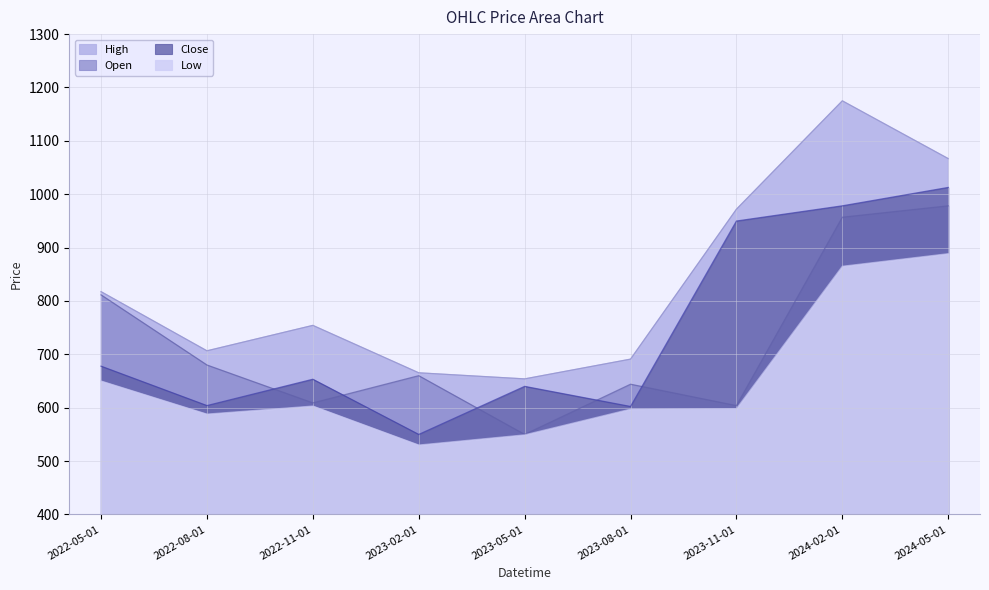

How many series are shown in this chart?

4